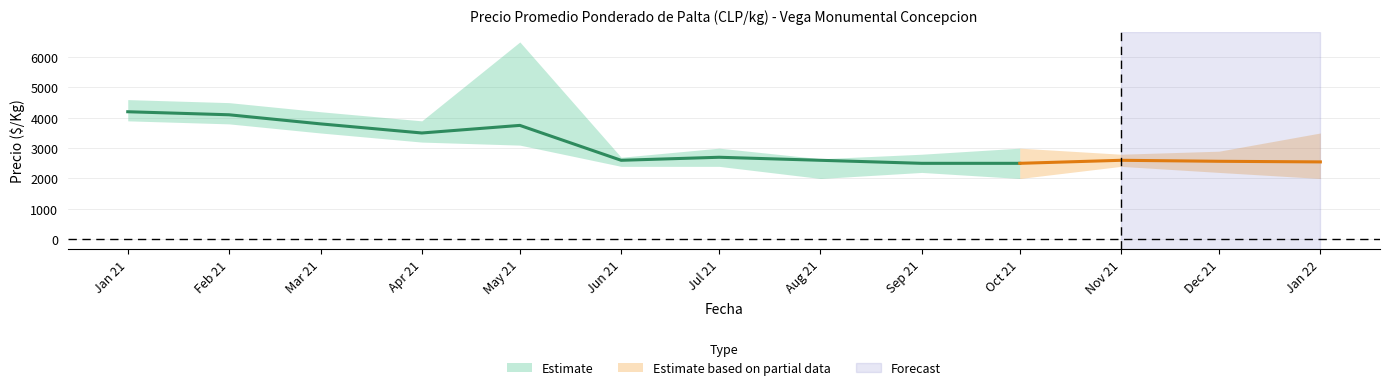

What is the approximate value of Precio promedio ponderado at 2021-06, to the nearest 10?

2600